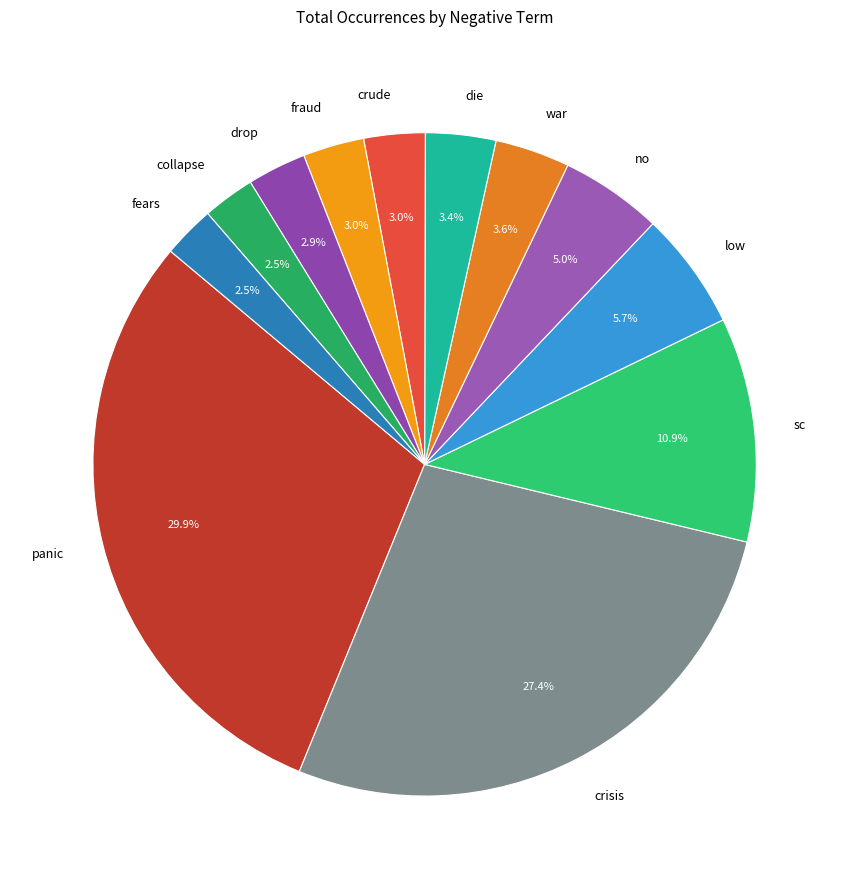

Is there any slice that represents more than half of the pie?

No